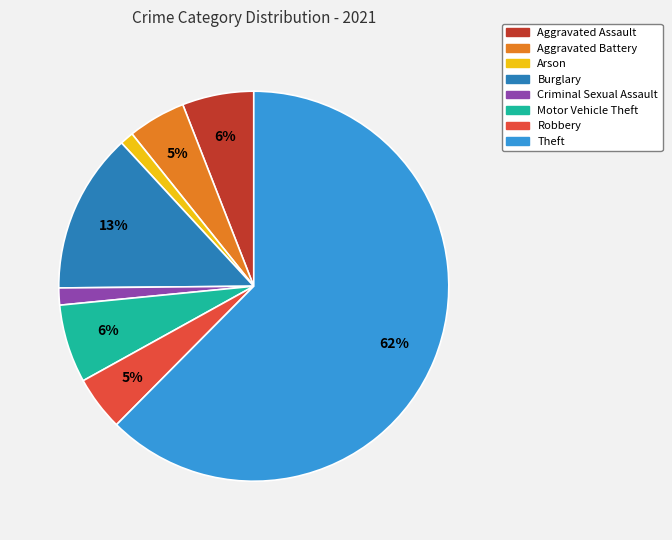

Between Aggravated Assault and Burglary, which is larger?

Burglary